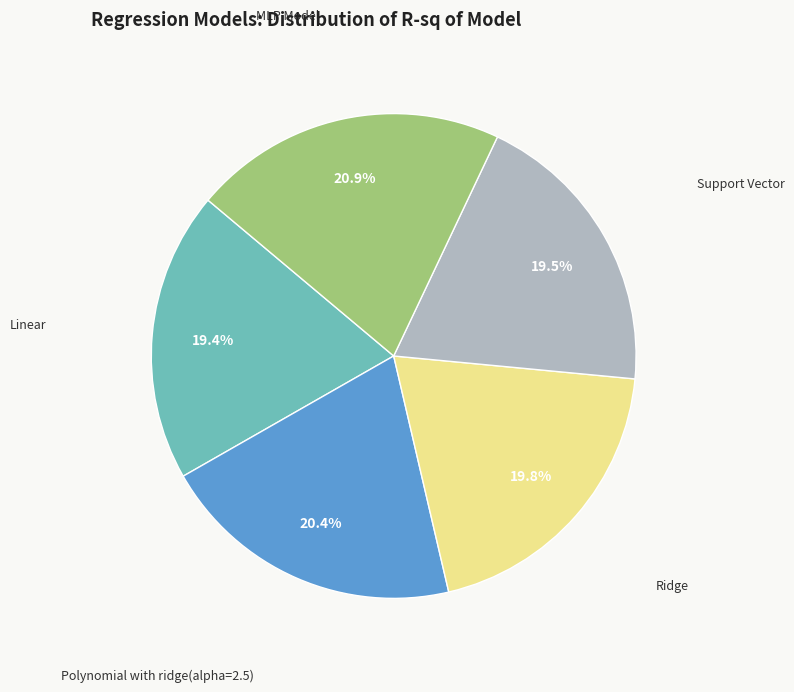

Is there any slice that represents more than half of the pie?

No